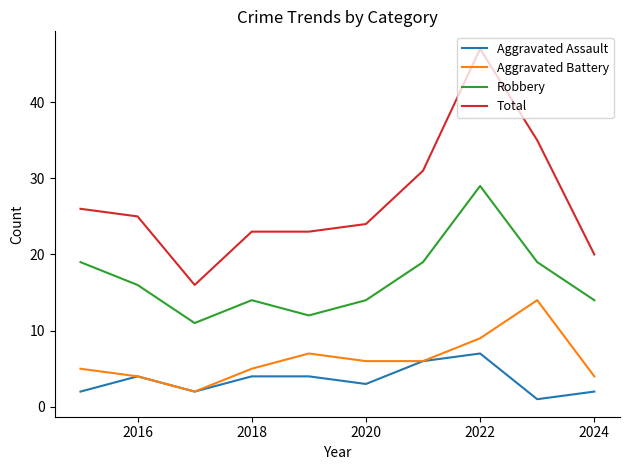

Which series has the largest total across all categories?

Total